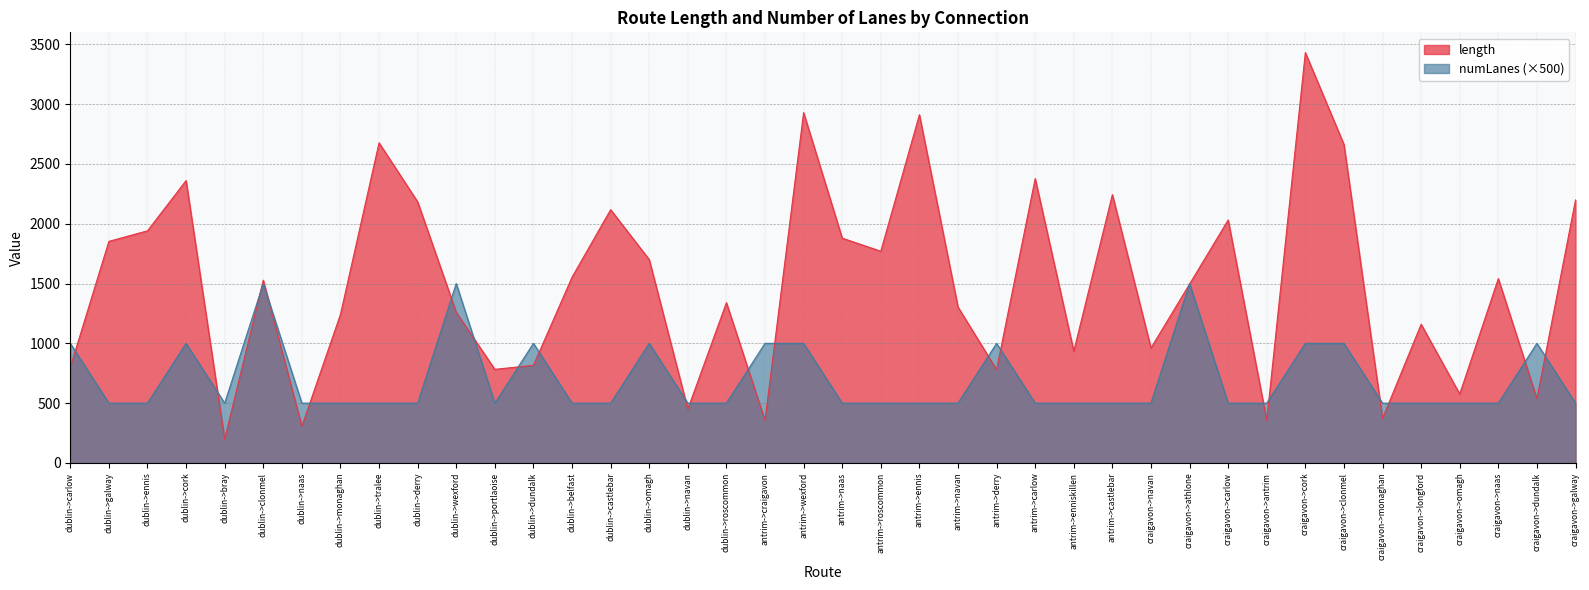

Which series has the largest range (max minus min)?

length